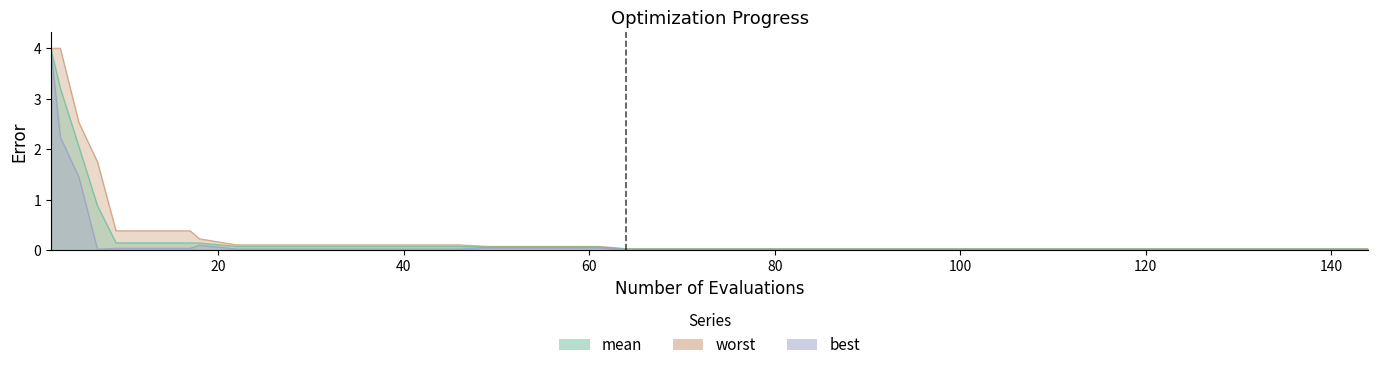

Reading left to right, transcribe all the data shown in this chart.

mean: 4.0	3.2	2.1	0.9	0.2	0.2	0.2	0.1	0.1	0.1	0.1	0.1	0.1	0.1	0.1	0.1	0.1	0.1	0.1	0.0	0.0	0.0	0.0	0.0	0.0	0.0	0.0	0.0	0.0	0.0	0.0	0.0	0.0	0.0	0.0	0.0	0.0	0.0	0.0	0.0
best: 3.9	2.2	1.5	0.0	0.0	0.0	0.0	0.1	0.0	0.0	0.0	0.0	0.0	0.0	0.0	0.1	0.1	0.1	0.1	0.0	0.0	0.0	0.0	0.0	0.0	0.0	0.0	0.0	0.0	0.0	0.0	0.0	0.0	0.0	0.0	0.0	0.0	0.0	0.0	0.0
worst: 4.0	4.0	2.5	1.8	0.4	0.4	0.4	0.2	0.1	0.1	0.1	0.1	0.1	0.1	0.1	0.1	0.1	0.1	0.1	0.0	0.0	0.0	0.0	0.0	0.0	0.0	0.0	0.0	0.0	0.0	0.0	0.0	0.0	0.0	0.0	0.0	0.0	0.0	0.0	0.0